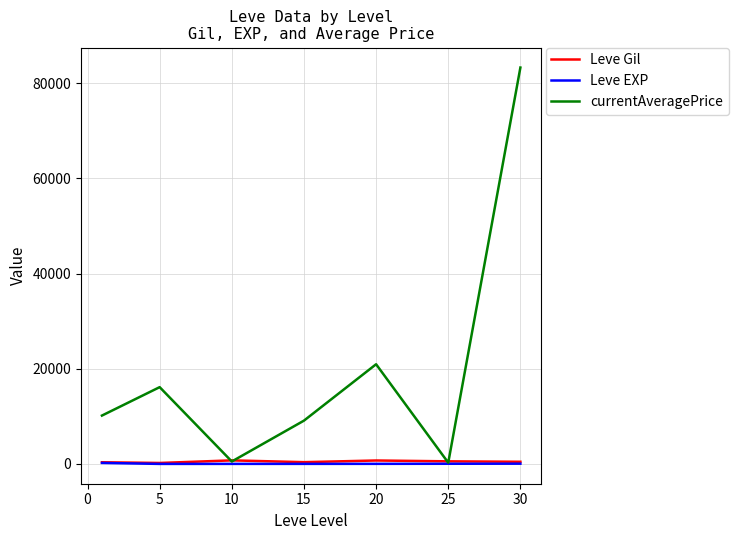

Which series has the largest total across all categories?

currentAveragePrice